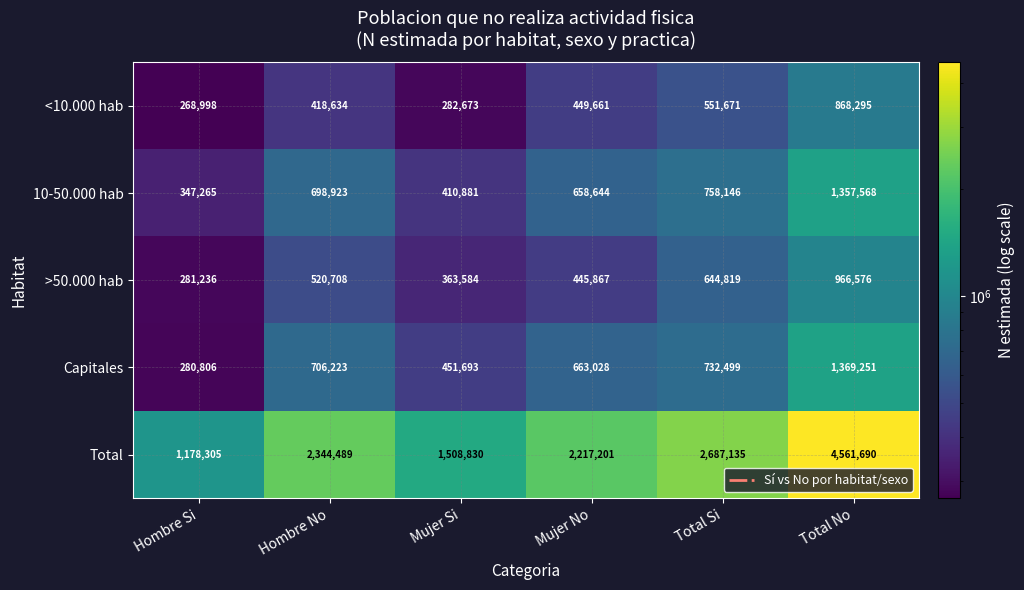

Reading right to left, list all the values displayed in this chart.

<10.000 hab: Total No=868295	Total Si=551671	Mujer No=449661	Mujer Si=282673	Hombre No=418634	Hombre Si=268998
10-50.000 hab: Total No=1357568	Total Si=758146	Mujer No=658644	Mujer Si=410881	Hombre No=698923	Hombre Si=347265
>50.000 hab: Total No=966576	Total Si=644819	Mujer No=445867	Mujer Si=363584	Hombre No=520708	Hombre Si=281236
Capitales: Total No=1369251	Total Si=732499	Mujer No=663028	Mujer Si=451693	Hombre No=706223	Hombre Si=280806
Total: Total No=4561690	Total Si=2687135	Mujer No=2217201	Mujer Si=1508830	Hombre No=2344489	Hombre Si=1178305